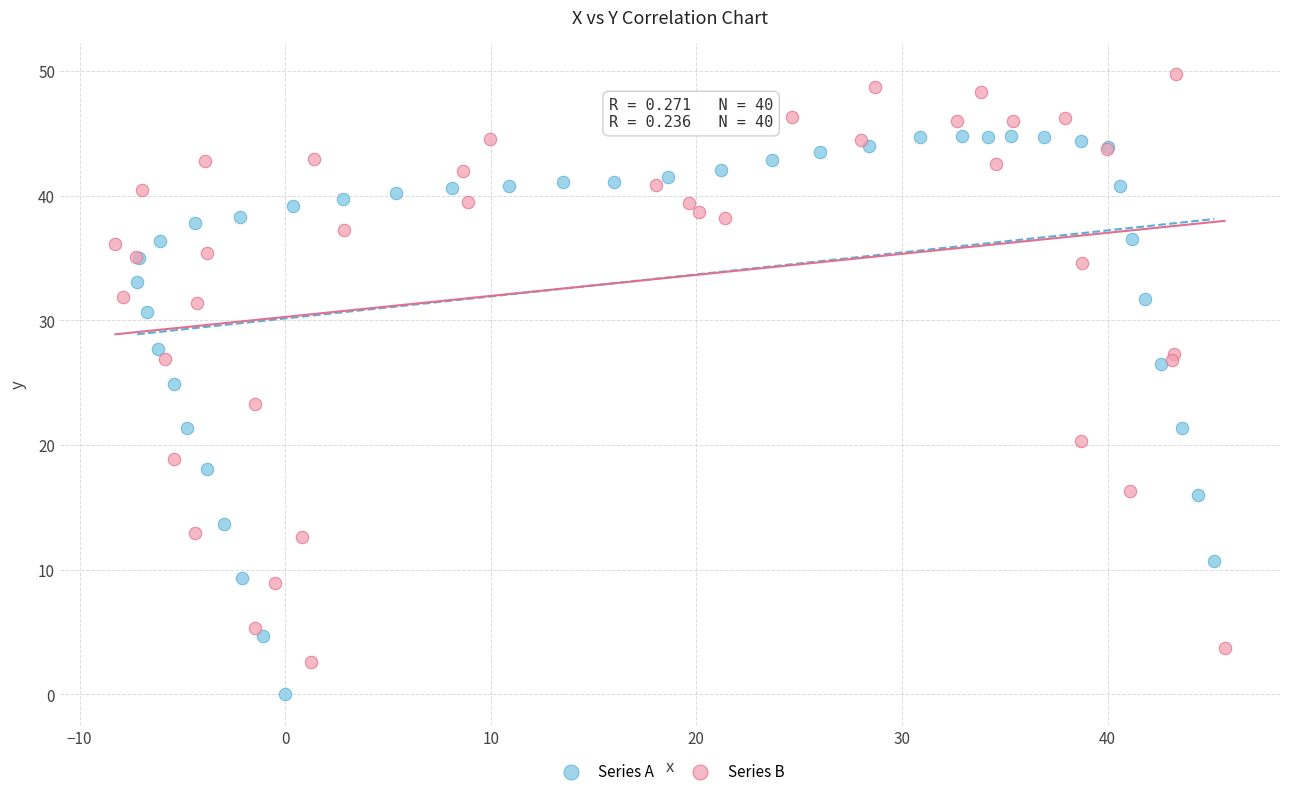

Which series has the widest spread of Y values?

Series B